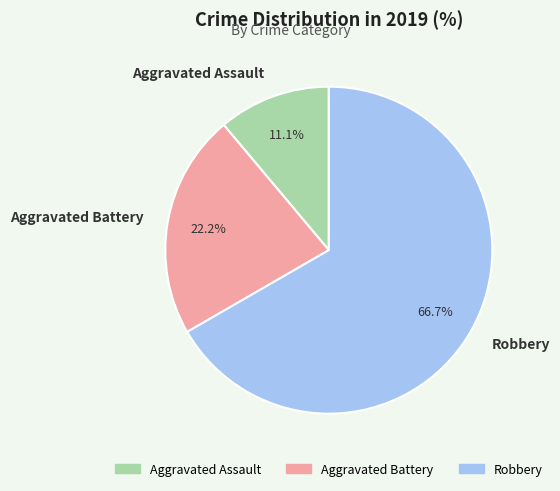

Do Aggravated Assault and Robbery together represent more than half of the pie?

Yes